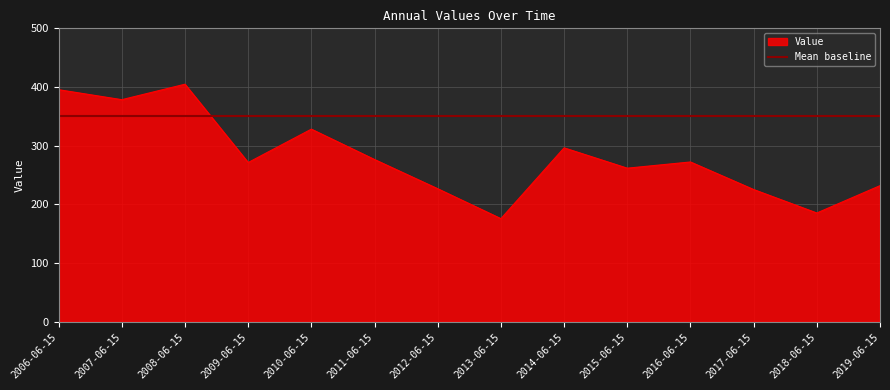

What is the sum of all values?

3929.1